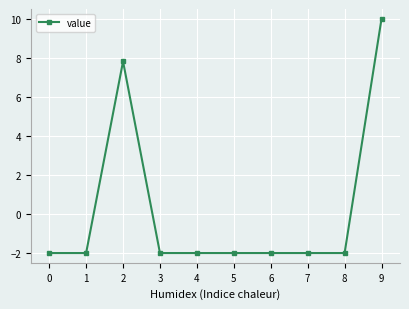

What is the smallest value displayed?

-2.0